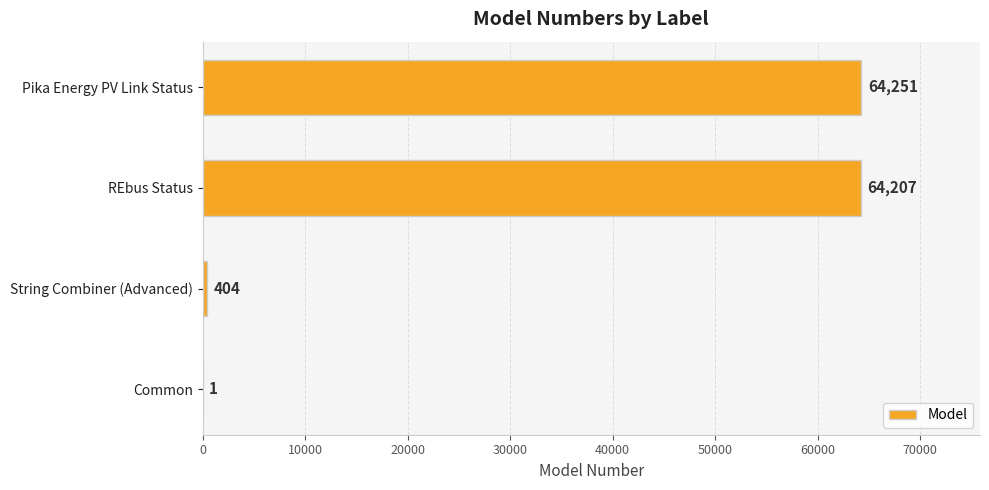

Reading bottom to top, what are all the values shown in this chart?

Common=1	String Combiner (Advanced)=404	REbus Status=64207	Pika Energy PV Link Status=64251